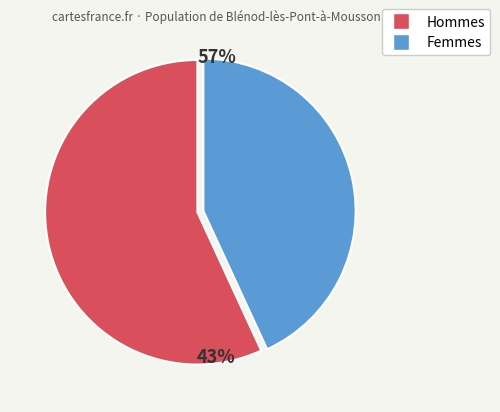

Is there a majority slice in this chart?

Yes